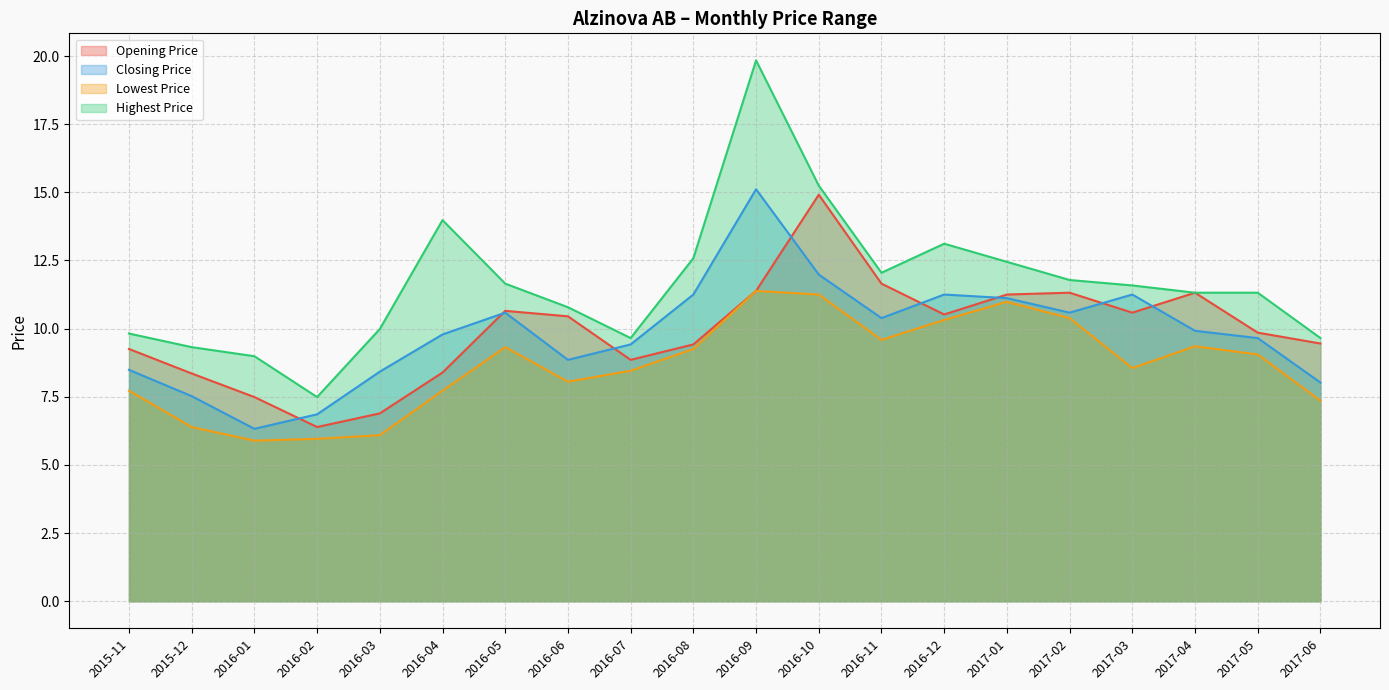

Is the value of Lowest Price at 2017-02 greater than the value of Highest Price at 2017-04?

No